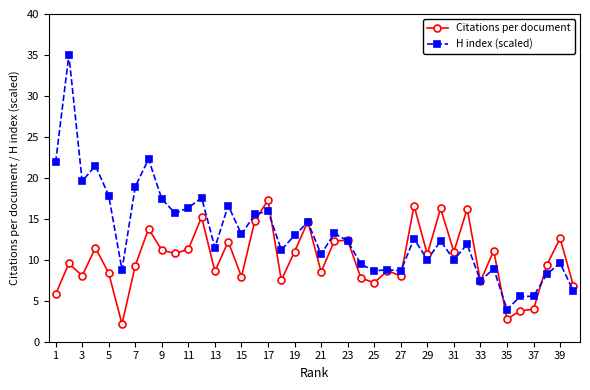

True or false: Citations per document has more than 2 points higher than both neighbors.

True